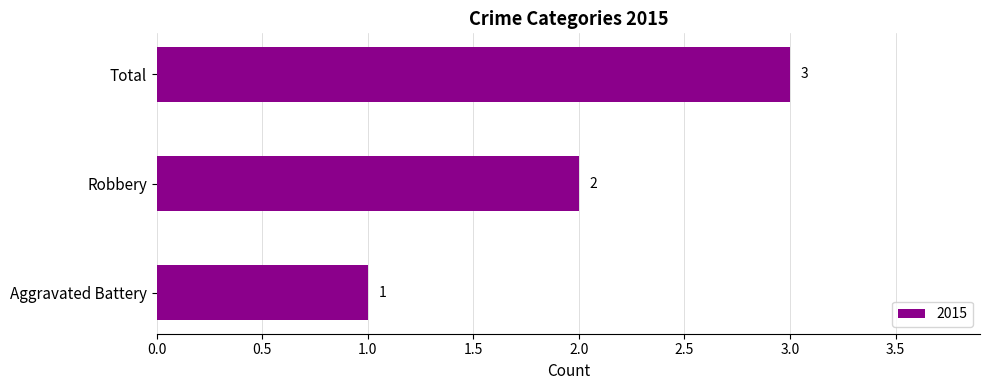

Between Total and Robbery, which is larger?

Total